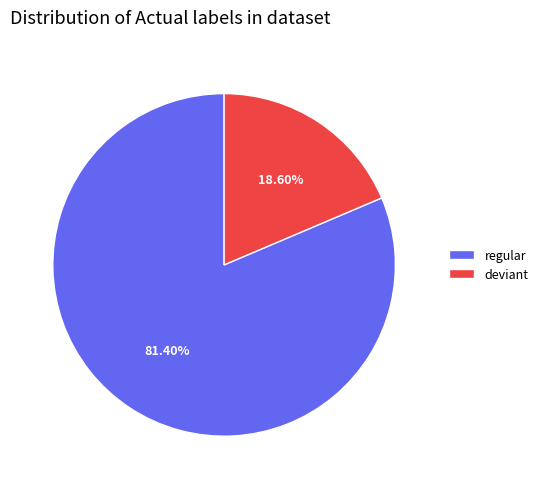

What is the majority slice?

regular